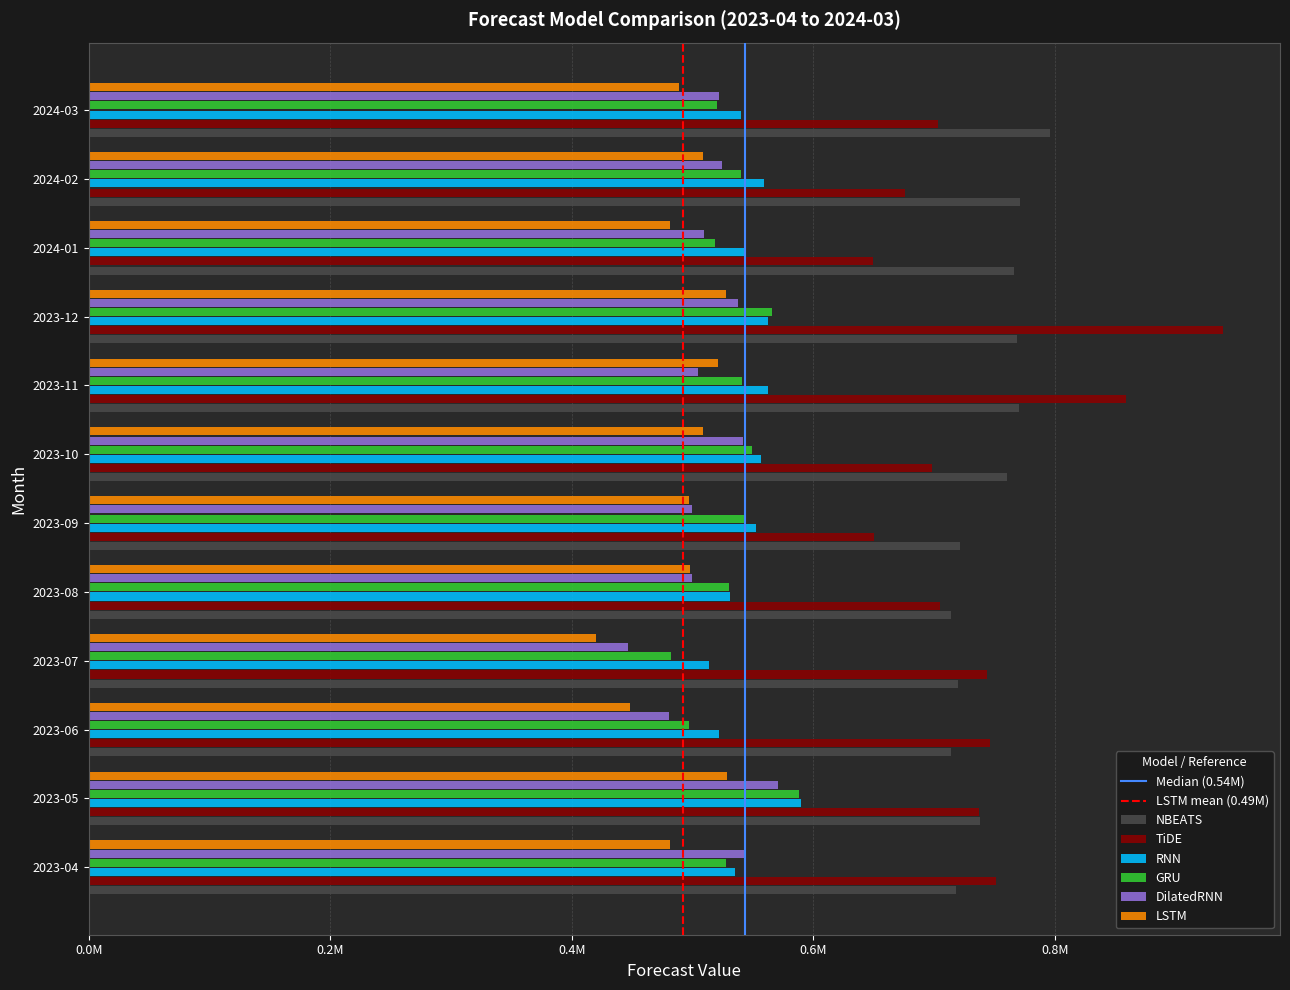

At which label does LSTM first exceed 498009?

2023-05